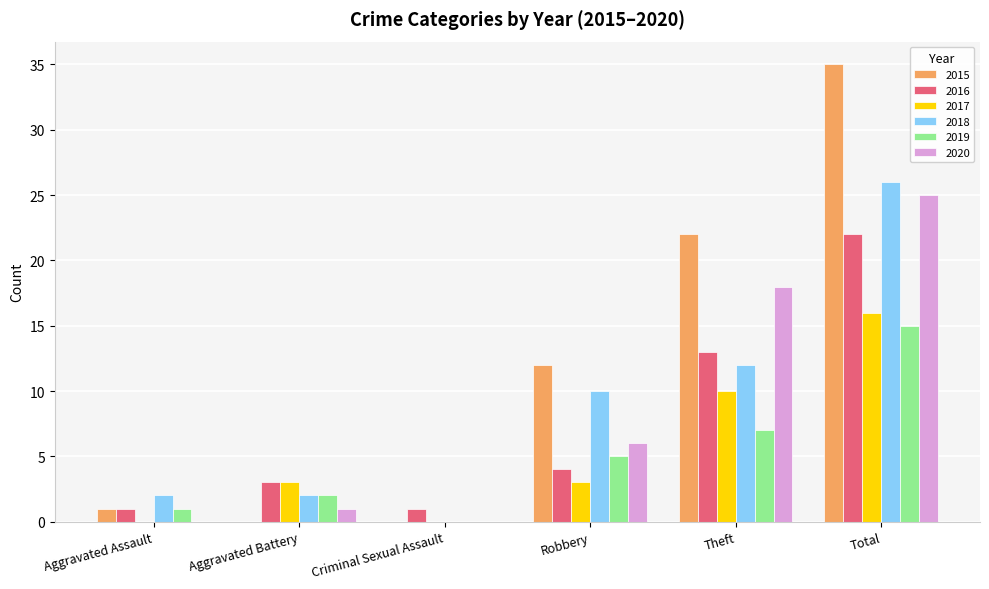

Reading left to right, list all the values displayed in this chart.

2015: Aggravated Assault=1	Aggravated Battery=0	Criminal Sexual Assault=0	Robbery=12	Theft=22	Total=35
2016: Aggravated Assault=1	Aggravated Battery=3	Criminal Sexual Assault=1	Robbery=4	Theft=13	Total=22
2017: Aggravated Assault=0	Aggravated Battery=3	Criminal Sexual Assault=0	Robbery=3	Theft=10	Total=16
2018: Aggravated Assault=2	Aggravated Battery=2	Criminal Sexual Assault=0	Robbery=10	Theft=12	Total=26
2019: Aggravated Assault=1	Aggravated Battery=2	Criminal Sexual Assault=0	Robbery=5	Theft=7	Total=15
2020: Aggravated Assault=0	Aggravated Battery=1	Criminal Sexual Assault=0	Robbery=6	Theft=18	Total=25